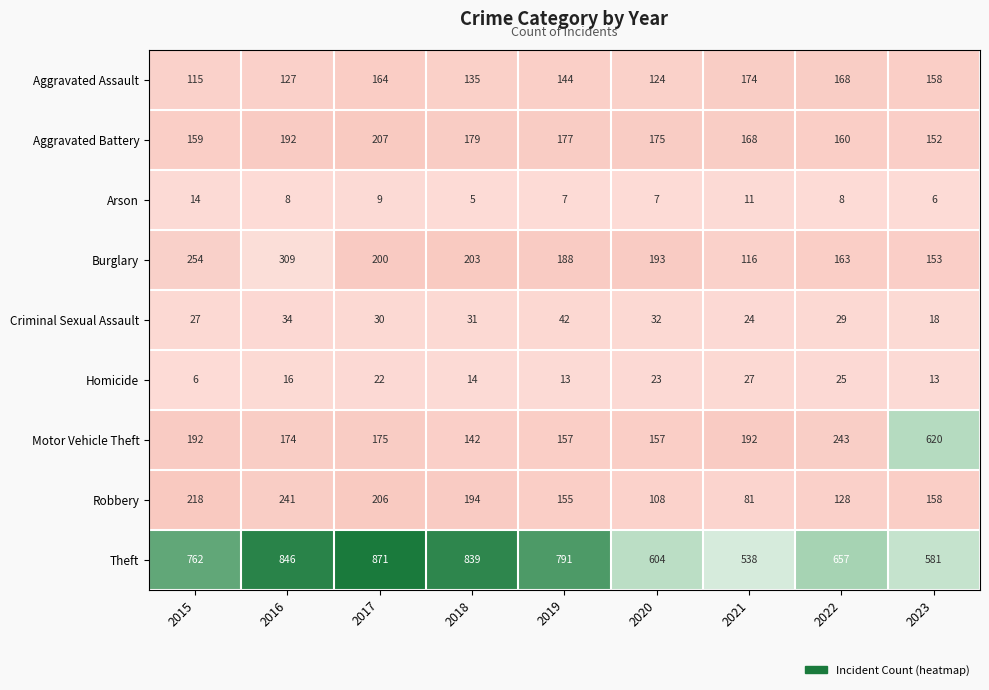

Count the number of data series in this chart.

9